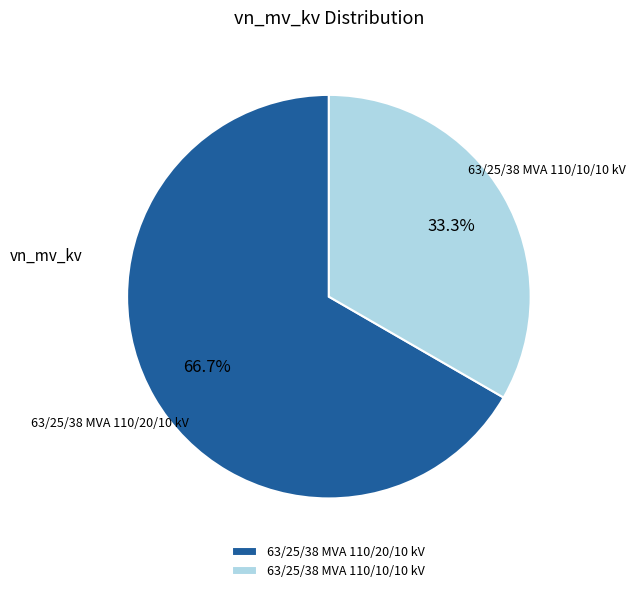

To the nearest percent, what is the average slice percentage?

50%